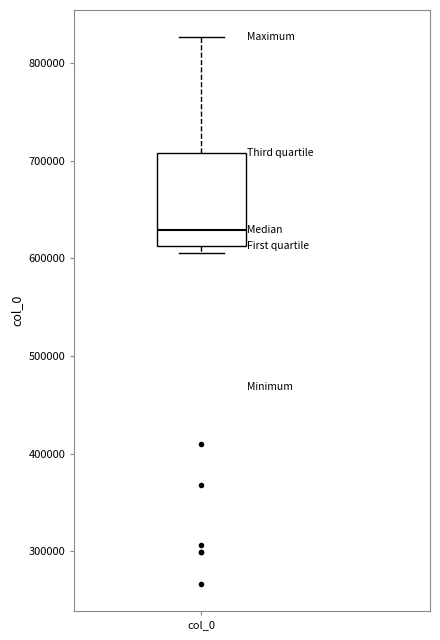

Read this box plot against the y-axis: the position of the median line, the range covered by the box, and the ends of both whiskers. The values are not printed on the chart, so give them approximately, as read against the axis.

median 630000, box 610000 to 710000, whiskers 610000 (just below the box's lower edge) to 830000